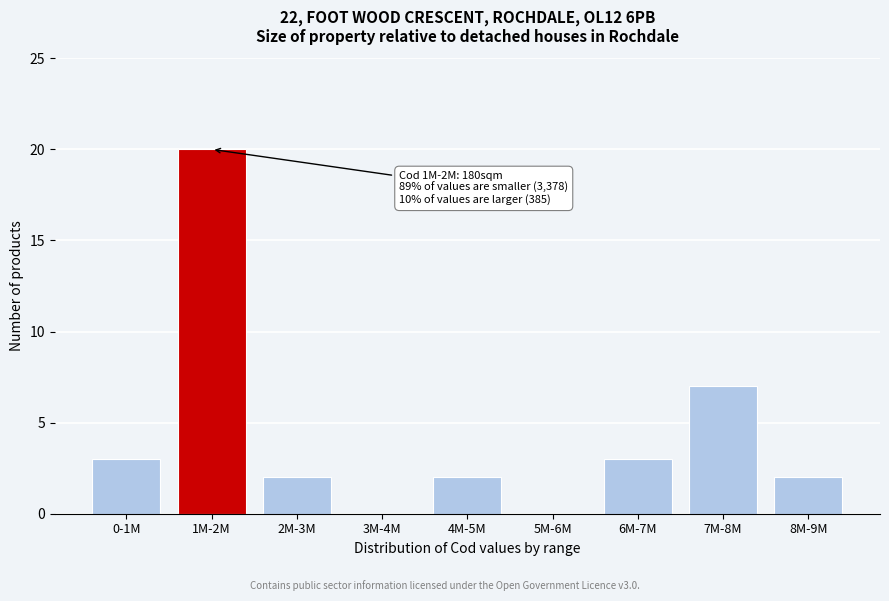

Reading left to right, list all the values displayed in this chart.

0-1M=3	1M-2M=20	2M-3M=2	3M-4M=0	4M-5M=2	5M-6M=0	6M-7M=3	7M-8M=7	8M-9M=2